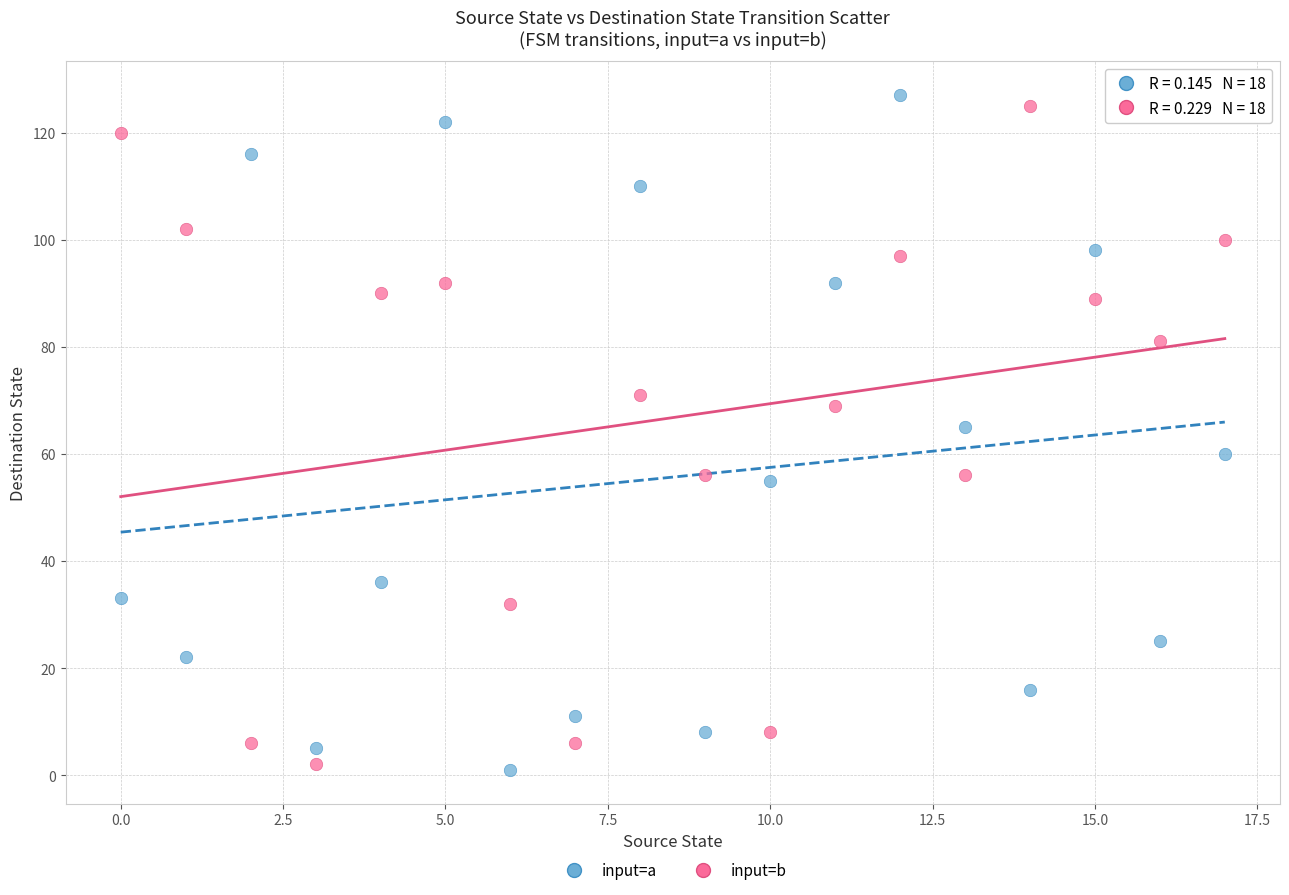

What are all the series names shown in the legend?

input=a, input=b